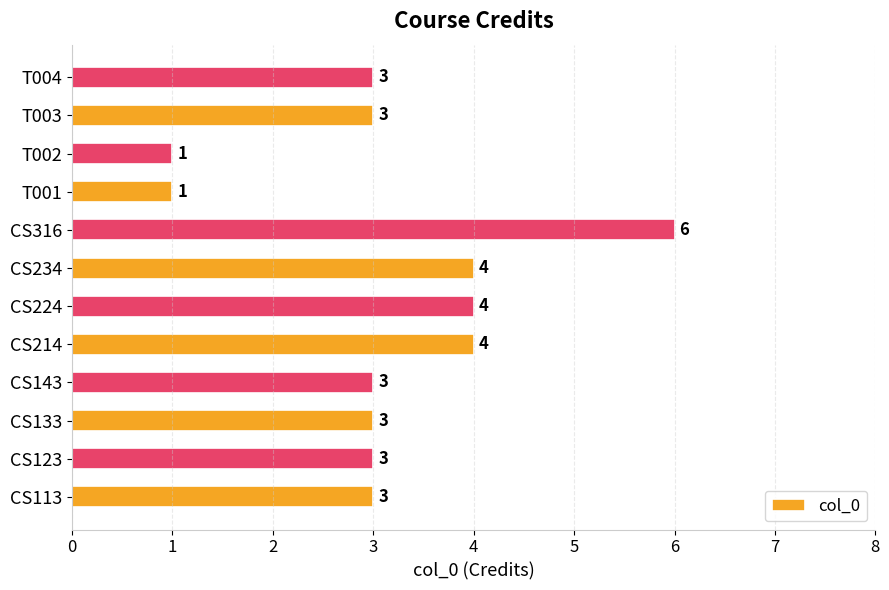

Reading bottom to top, list all the values displayed in this chart.

CS113=3	CS123=3	CS133=3	CS143=3	CS214=4	CS224=4	CS234=4	CS316=6	T001=1	T002=1	T003=3	T004=3